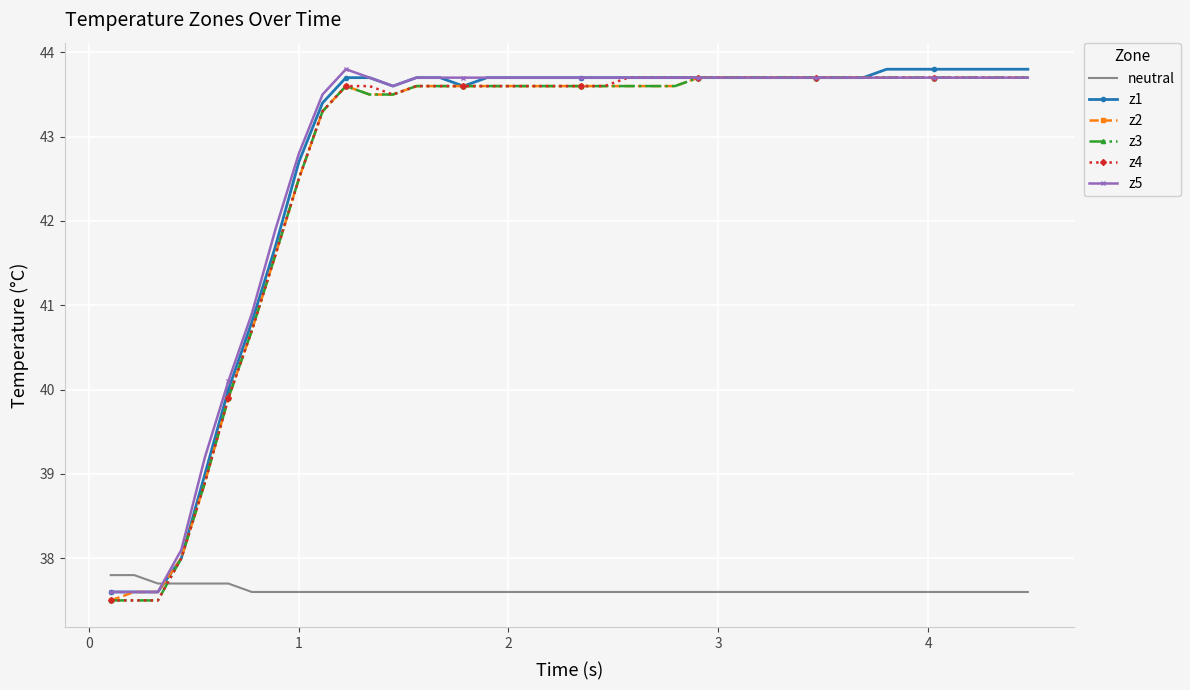

What is the greatest value displayed?

43.8